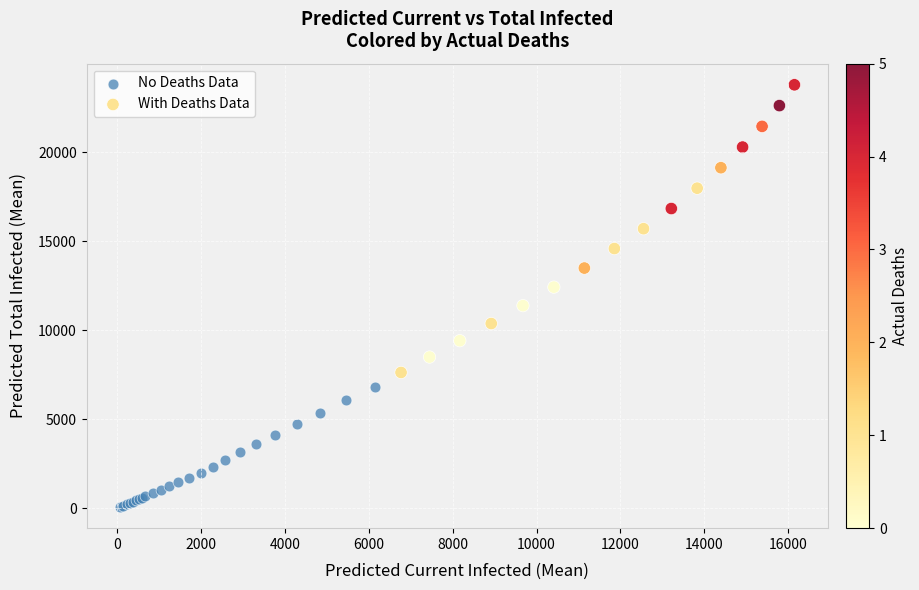

What are all the series names shown in the legend?

No Deaths Data, With Deaths Data